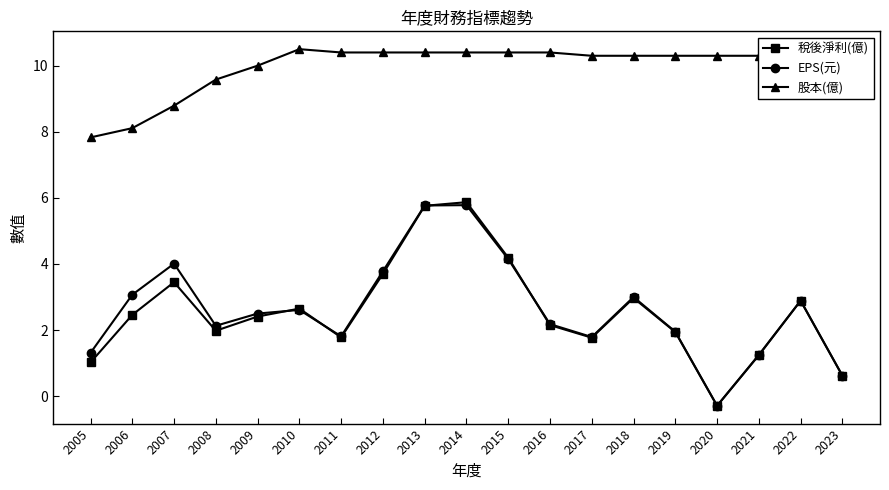

Between 2005 and 2019, which series saw the biggest shift?

股本(億)